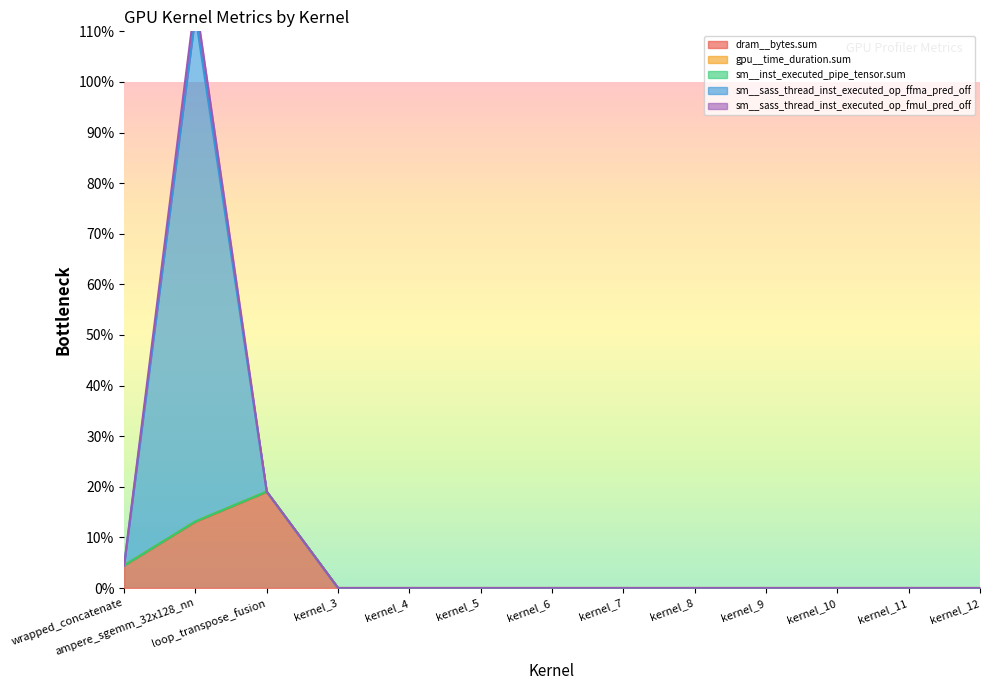

Which series has the largest total across all categories?

sm__sass_thread_inst_executed_op_ffma_pred_off